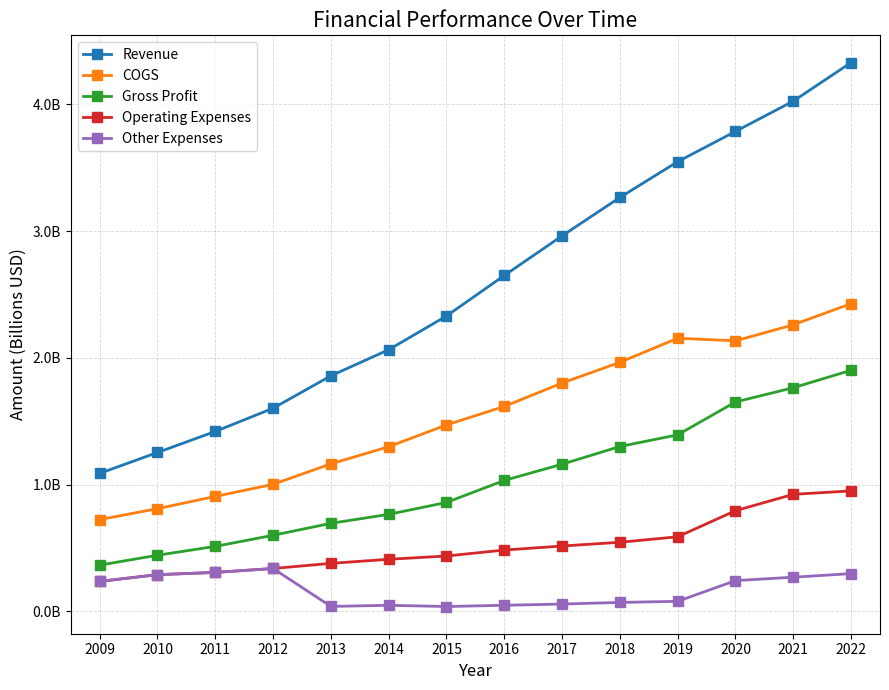

What are all the series names shown in the legend?

Revenue, COGS, Gross Profit, Operating Expenses, Other Expenses